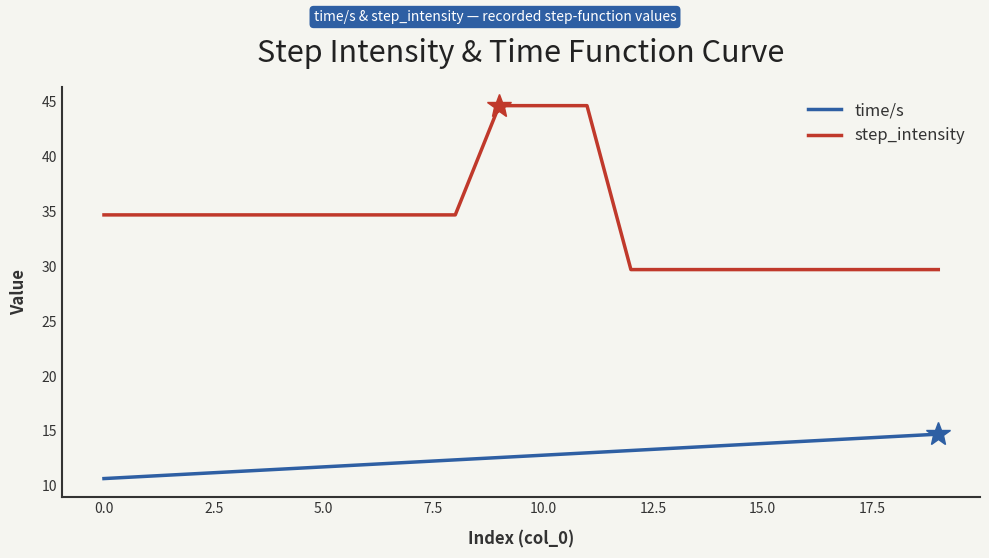

Which series has the largest range (max minus min)?

step_intensity